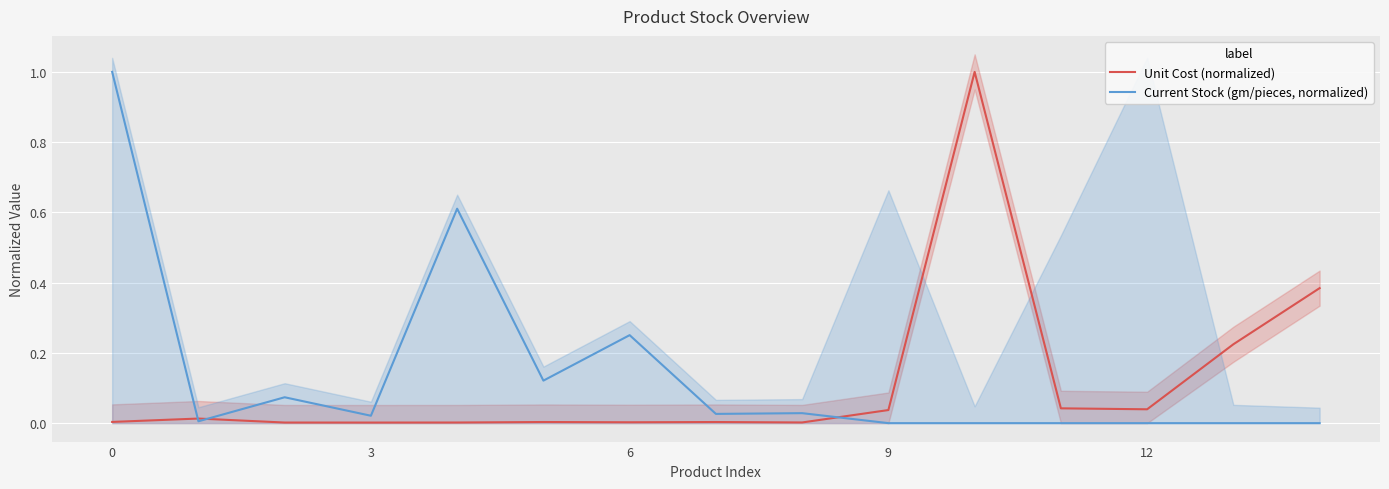

True or false: Current Stock (gm/pieces, normalized) has a value of 0.0 at 7.

False